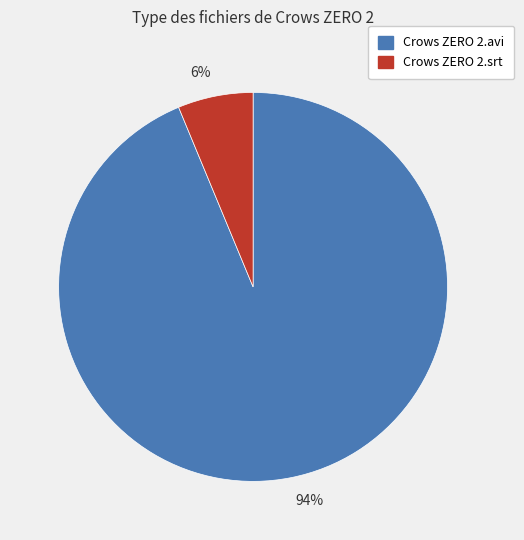

To the nearest percent, what is the average slice percentage?

50%